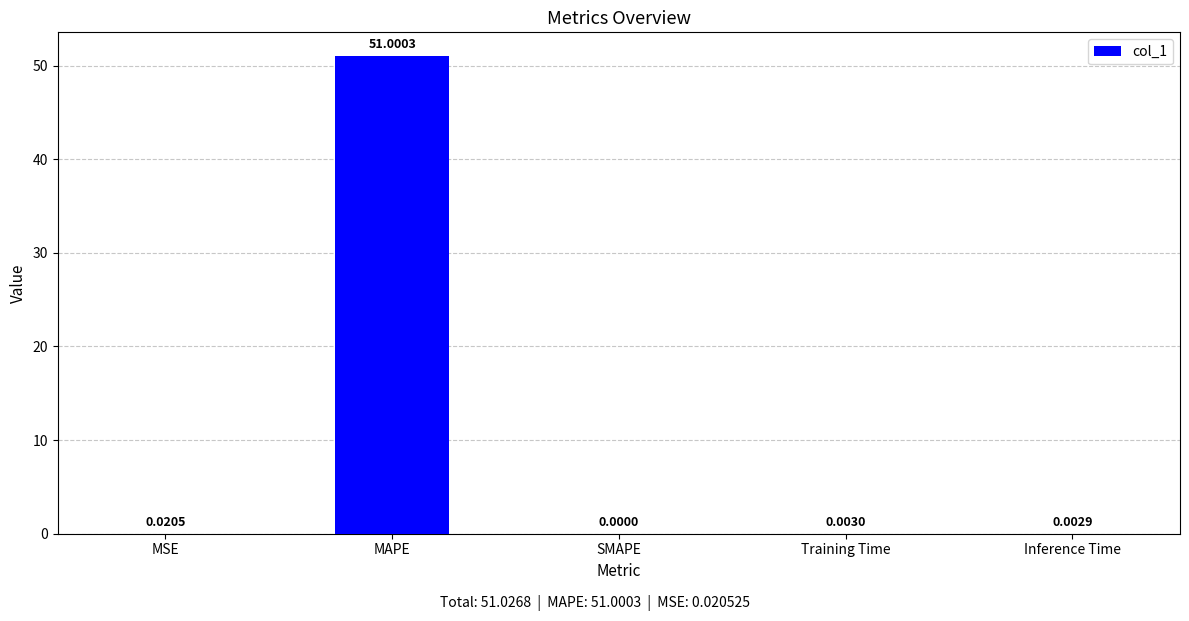

Does the chart contain stacked bars?

No